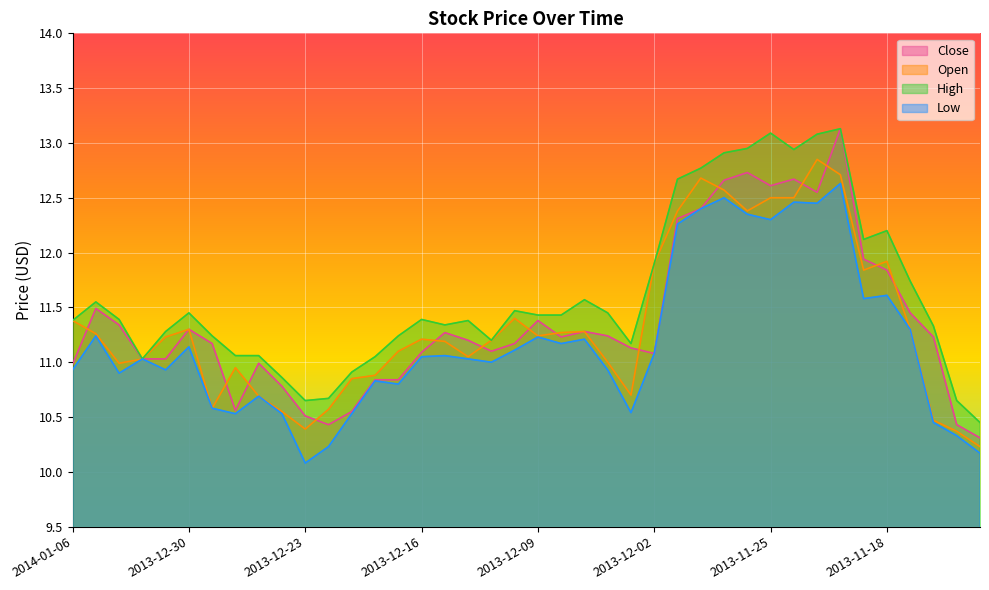

What is the highest value of the High series?

13.1